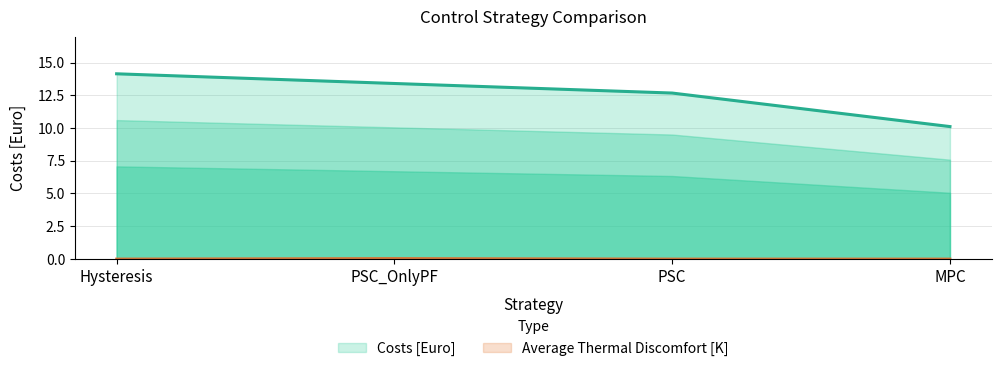

True or false: Costs [Euro] and Average Thermal Discomfort [K] cross at least once.

False